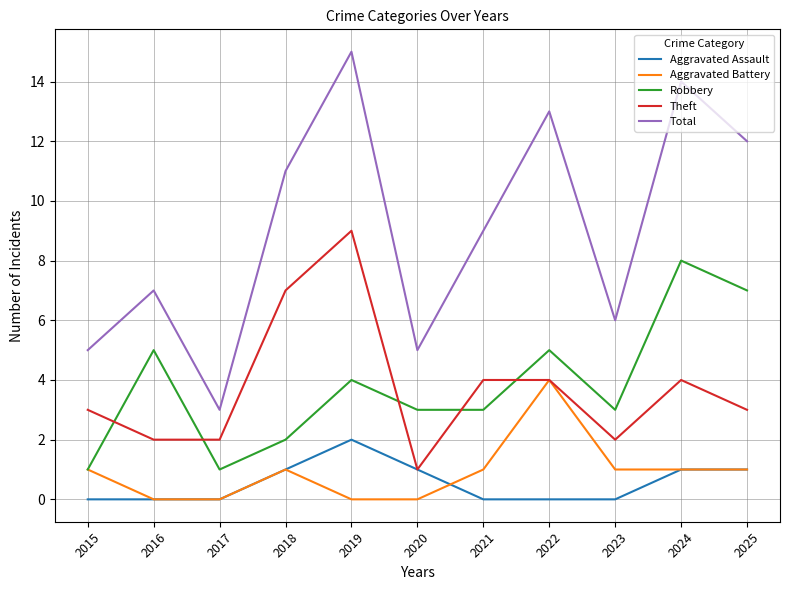

What is the difference between the Theft values at 2022 and 2020?

3